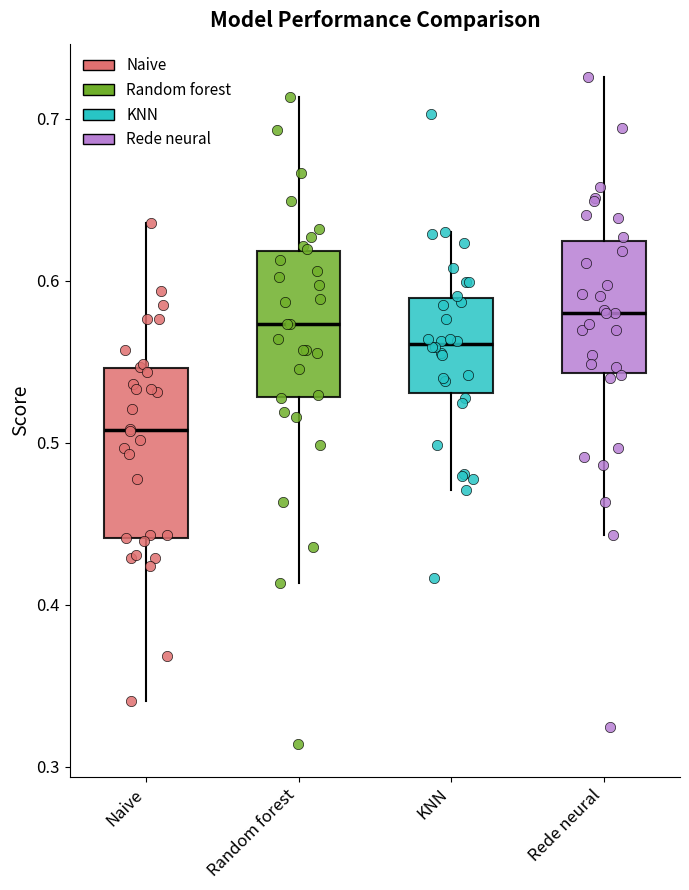

Reading left to right, read every box against the y-axis: the position of its median line, the range the box covers, and the ends of its whiskers. The values are not printed on the chart, so give them approximately, as read against the axis.

Naive: median 0.51, box 0.44 to 0.55, whiskers 0.34 to 0.64
Random forest: median 0.57, box 0.53 to 0.62, whiskers 0.41 to 0.71
KNN: median 0.56, box 0.53 to 0.59, whiskers 0.47 to 0.63
Rede neural: median 0.58, box 0.54 to 0.62, whiskers 0.44 to 0.73